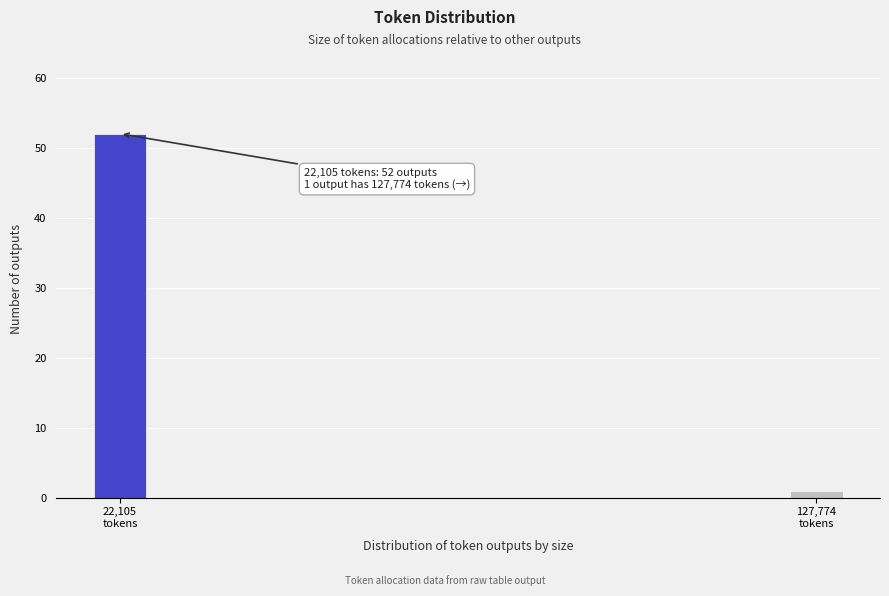

Reading left to right, transcribe all the data shown in this chart.

52	1